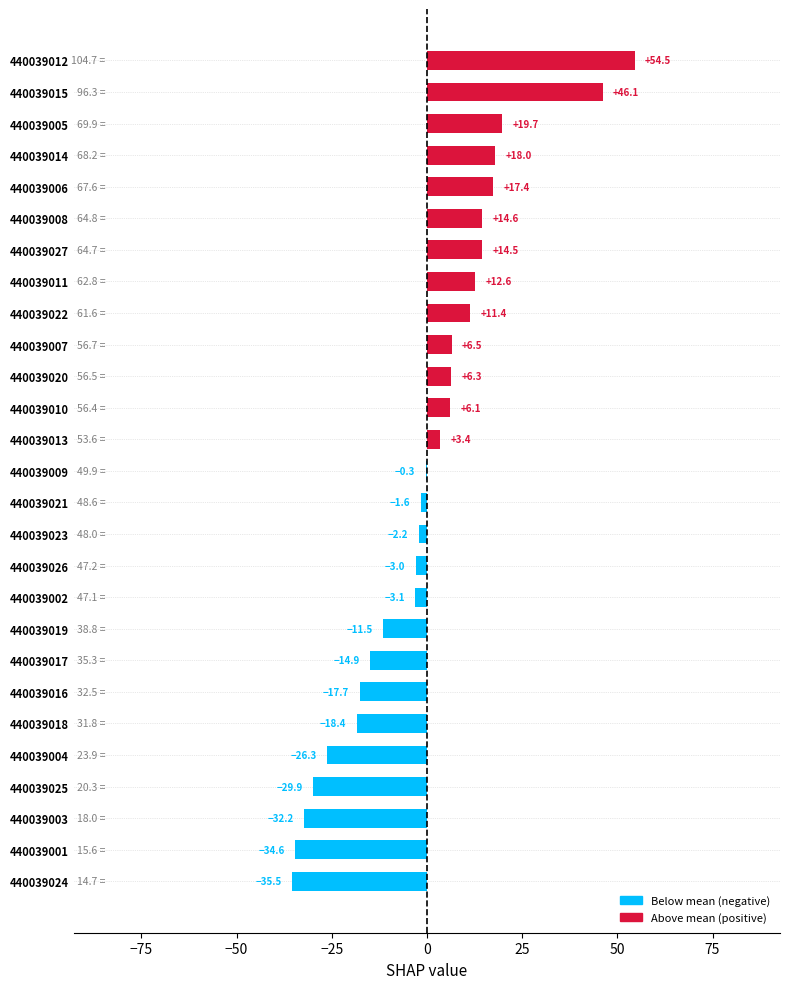

The chart shows a value of -3.1 at 440039002. True or false?

True